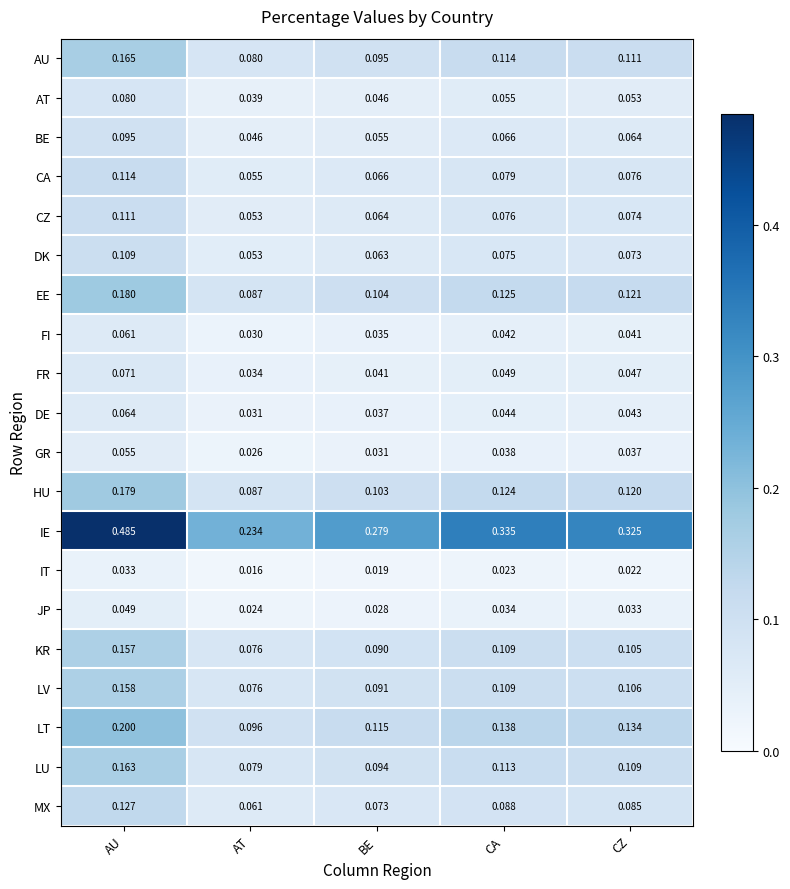

Where is KR nearest to the value 0?

AT